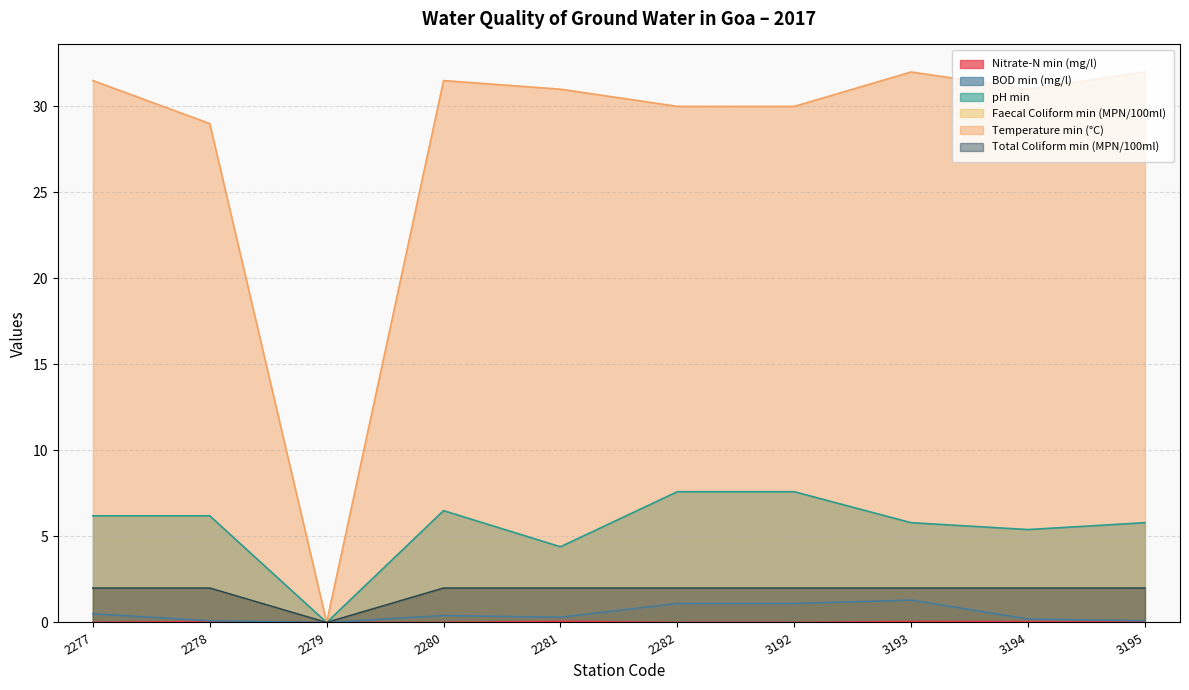

Does the chart have visible grid lines?

Yes